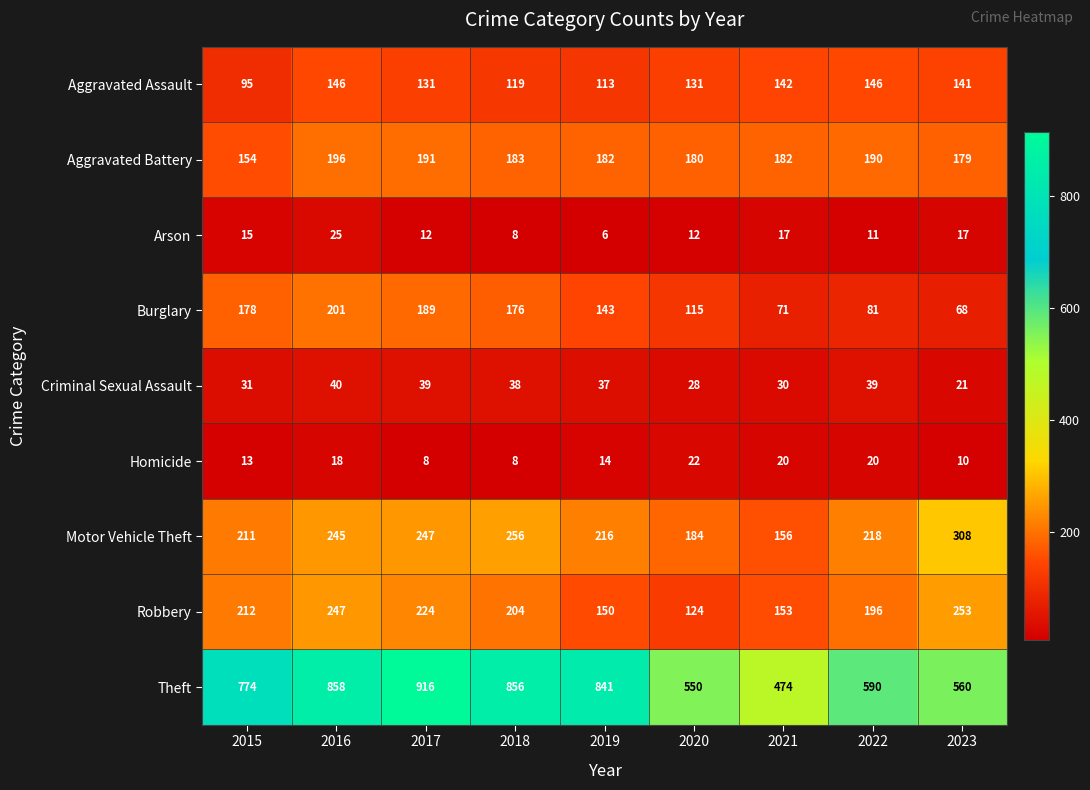

Which series has the largest total across all categories?

Theft